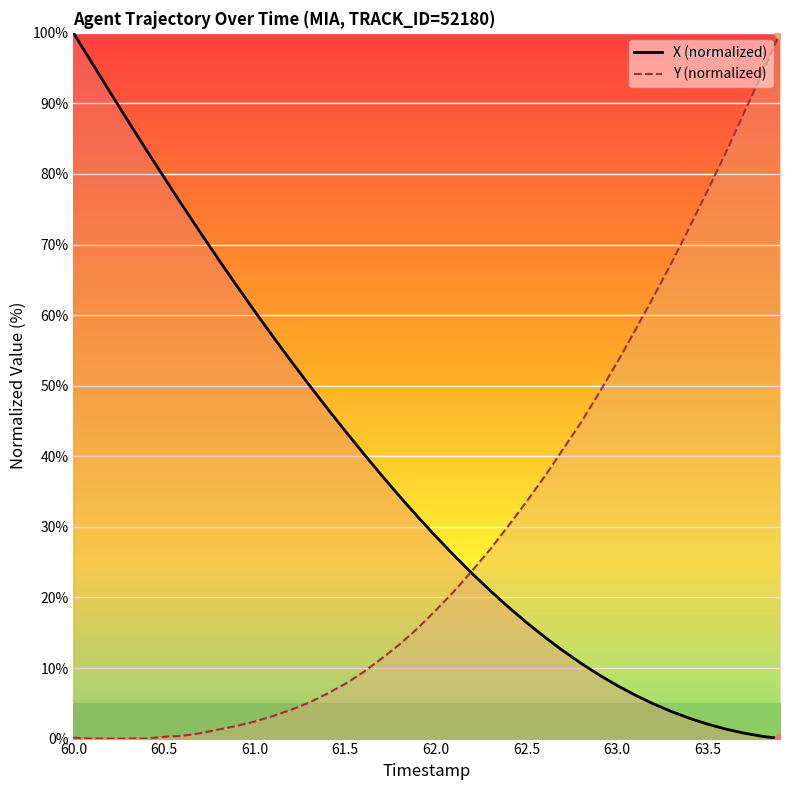

At how many categories does at least one series exceed 67?

16